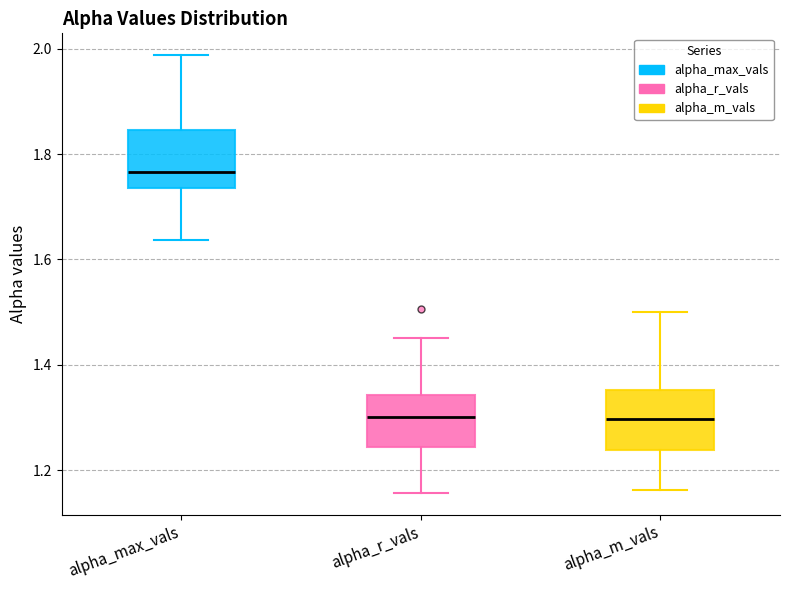

Reading left to right, transcribe this box plot: for each box, give where its median line is, the range the box spans, and where its two whiskers end, as read against the y-axis. The values are not printed on the chart, so give them approximately, as read against the axis.

alpha_max_vals: median 1.76, box 1.74 to 1.84, whiskers 1.64 to 1.98
alpha_r_vals: median 1.30, box 1.24 to 1.34, whiskers 1.16 to 1.46
alpha_m_vals: median 1.30, box 1.24 to 1.36, whiskers 1.16 to 1.50